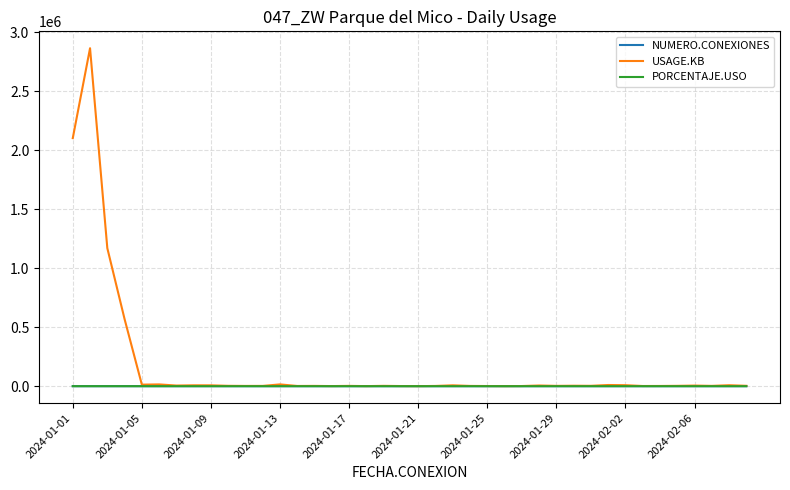

What is the minimum value for NUMERO.CONEXIONES?

6